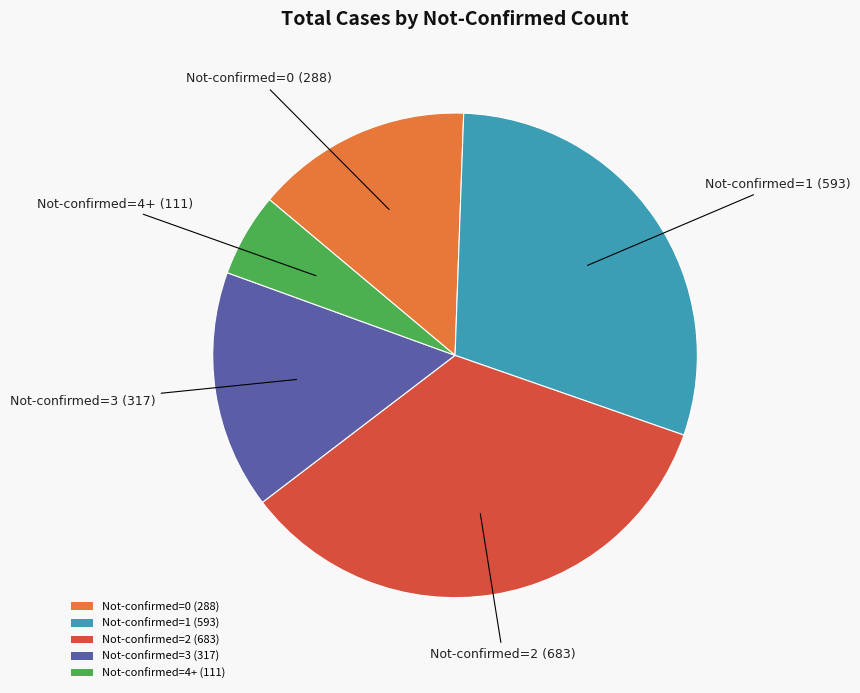

The Not-confirmed=2 (683) slice represents 28% of the pie. True or false?

False